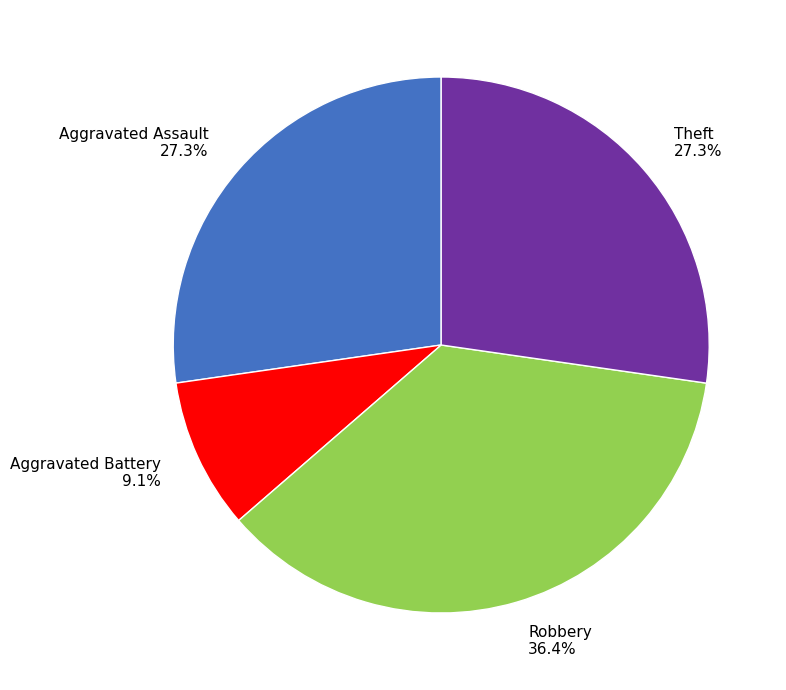

The Theft slice represents 40% of the pie. True or false?

False